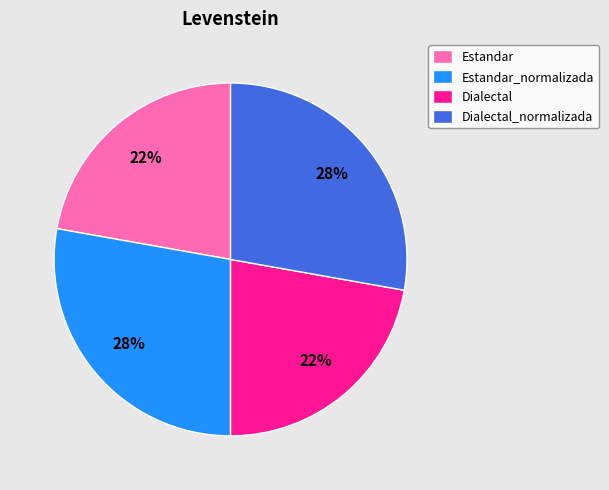

Is it true that Dialectal_normalizada is 41% of the pie?

False